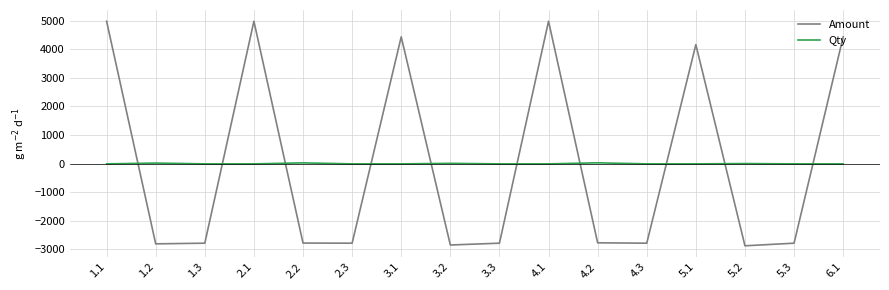

What are all the series names shown in the legend?

Amount, Qty